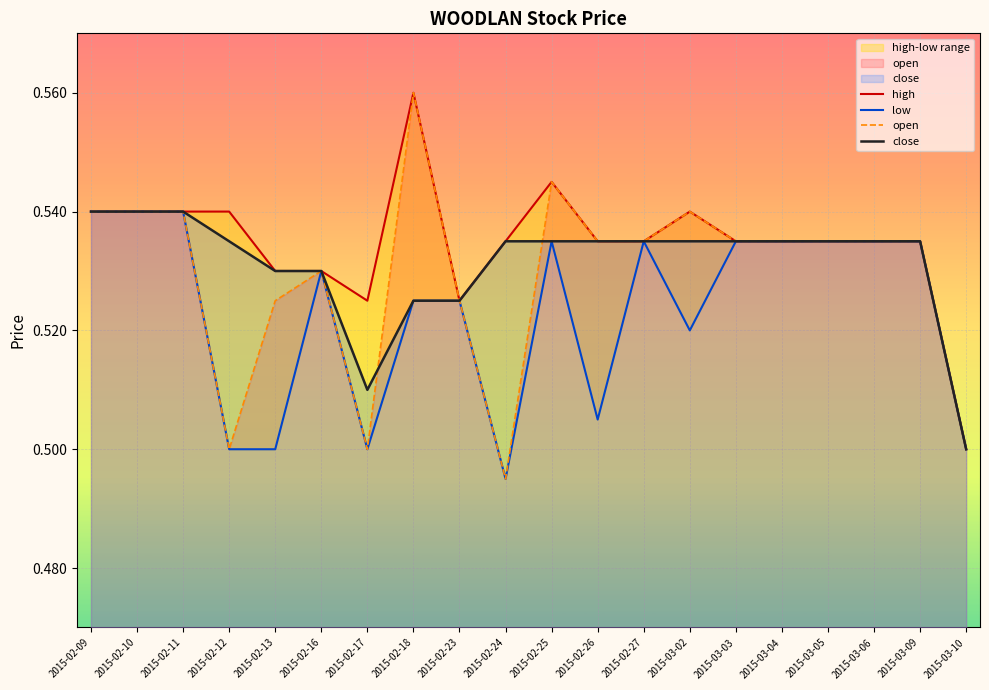

What position from the right is 2015-03-09?

2